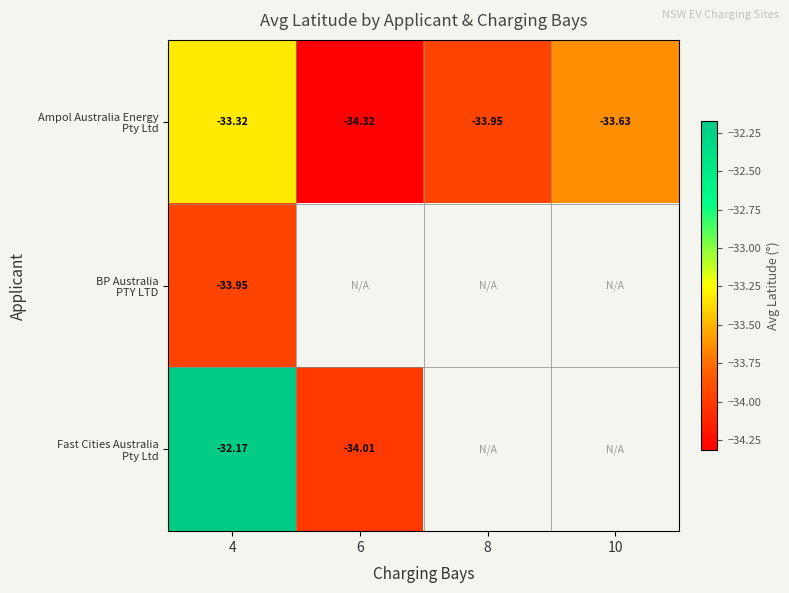

Between 6 and 10, which series saw the biggest shift?

Ampol Australia Energy Pty Ltd